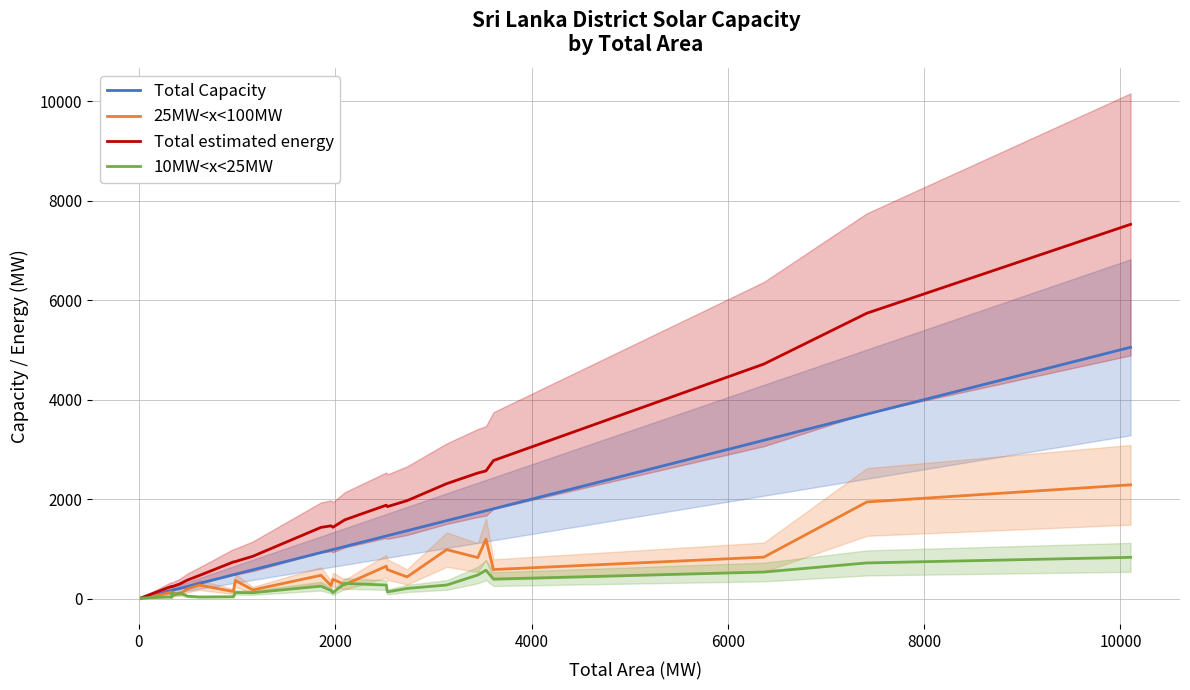

Reading left to right, extract all data points from this chart.

Total Capacity: 13	151	166	168	180	207	247	308	481	491	580	927	979	988	1049	1260	1266	1366	1568	1726	1768	1806	3183	3708	5052
25MW<x<100MW: 0	116	137	40	106	90	198	273	144	367	176	470	264	388	284	653	584	438	986	826	1196	586	835	1944	2288
Total estimated energy: 19	226	247	240	258	295	375	467	738	746	852	1433	1464	1436	1586	1879	1850	1970	2312	2525	2568	2776	4715	5737	7522
10MW<x<25MW: 13	35	29	128	74	117	50	35	39	124	121	252	164	121	307	274	136	206	275	476	572	394	536	719	831